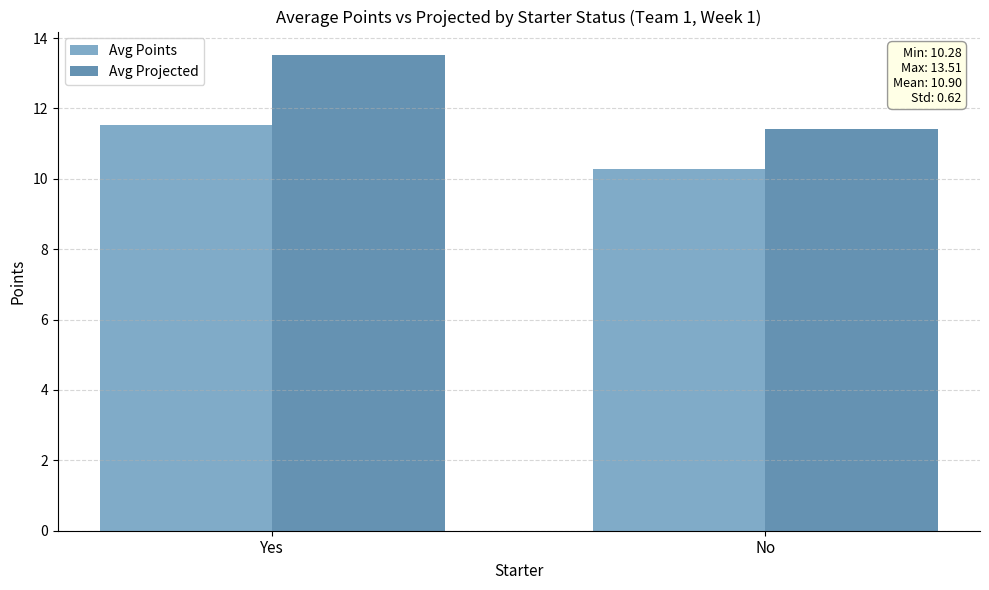

Is the value of Avg Projected at Yes greater than the value of Avg Points at No?

Yes